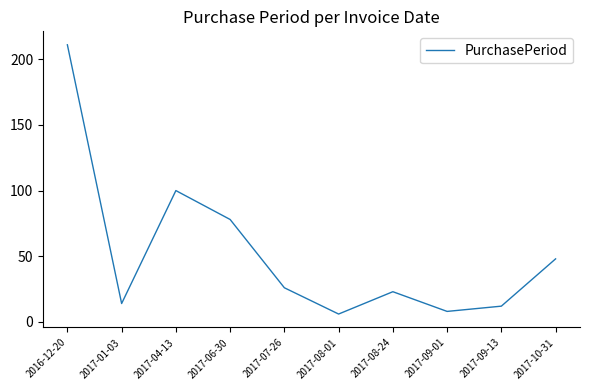

At which category does the data reach its first local peak?

2017-04-13